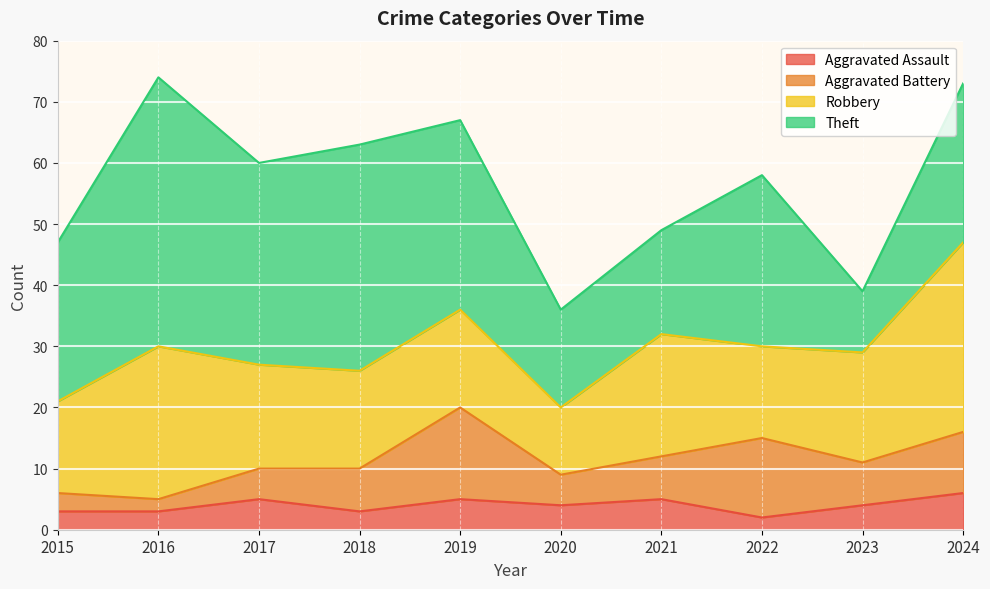

What are all the series names shown in the legend?

Aggravated Assault, Aggravated Battery, Robbery, Theft